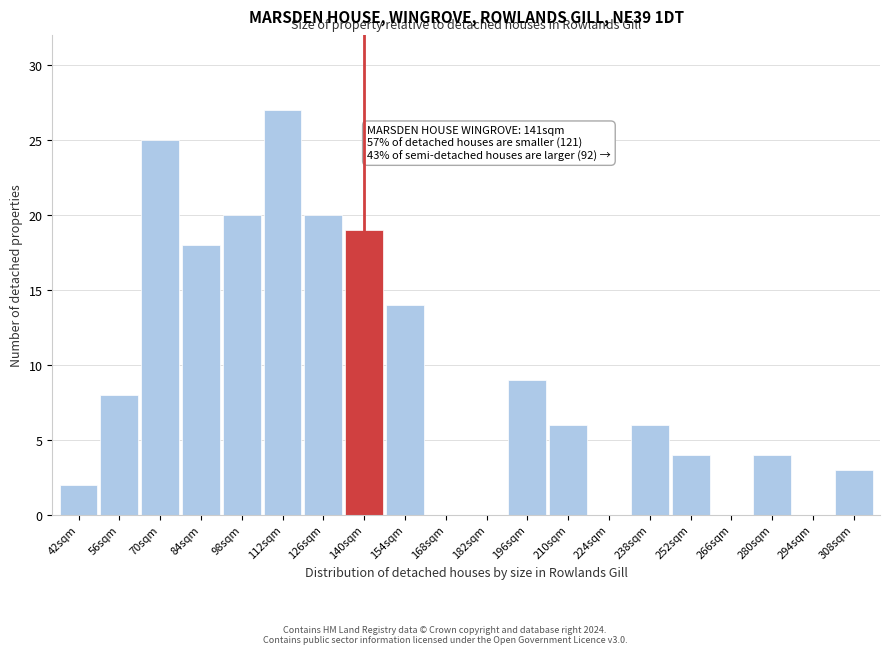

Reading left to right, extract all data points from this chart.

42sqm=2	56sqm=8	70sqm=25	84sqm=18	98sqm=20	112sqm=27	126sqm=20	140sqm=19	154sqm=14	168sqm=0	182sqm=0	196sqm=9	210sqm=6	224sqm=0	238sqm=6	252sqm=4	266sqm=0	280sqm=4	294sqm=0	308sqm=3